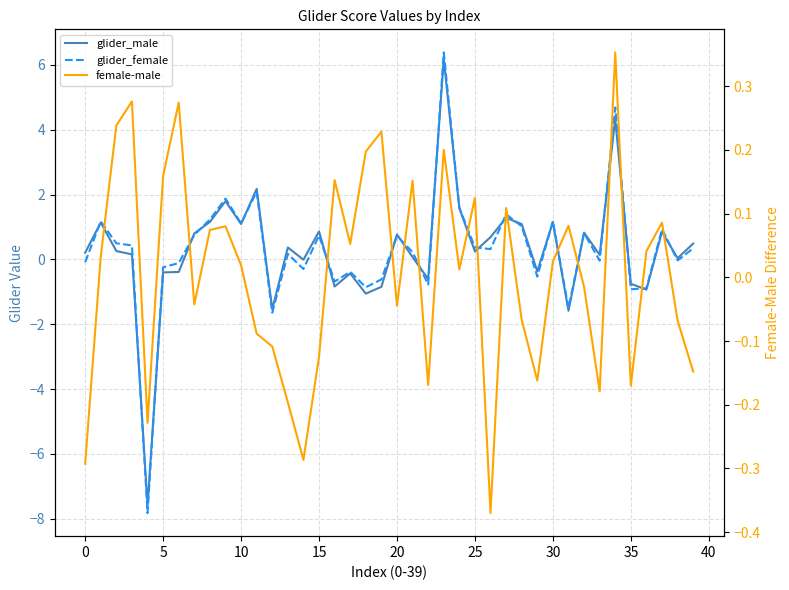

Between 23 and 25, which series saw the biggest shift?

glider_female